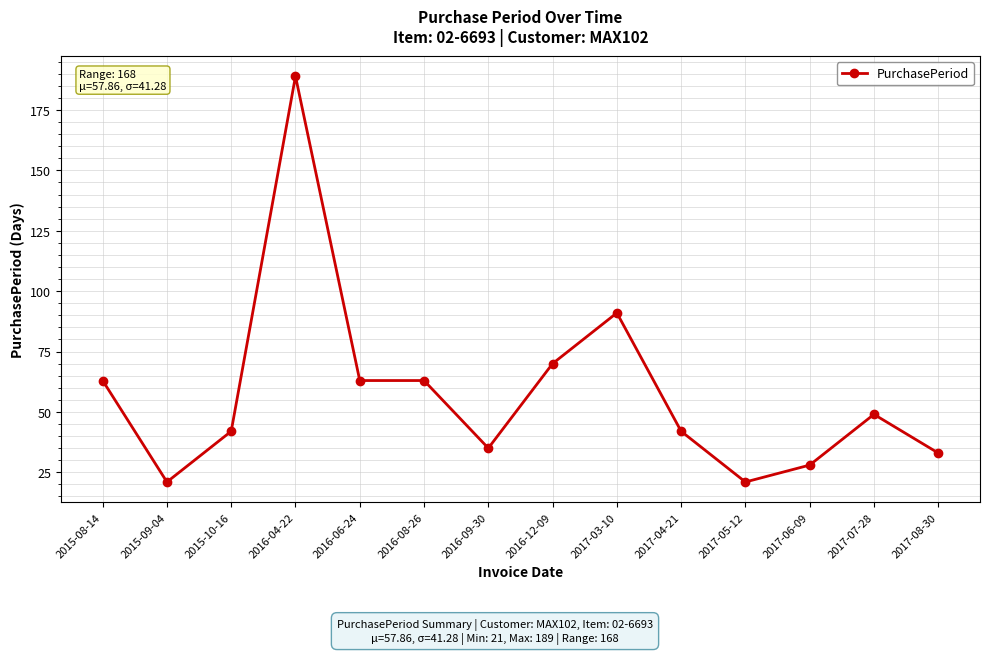

Reading right to left, extract all data points from this chart.

33	49	28	21	42	91	70	35	63	63	189	42	21	63